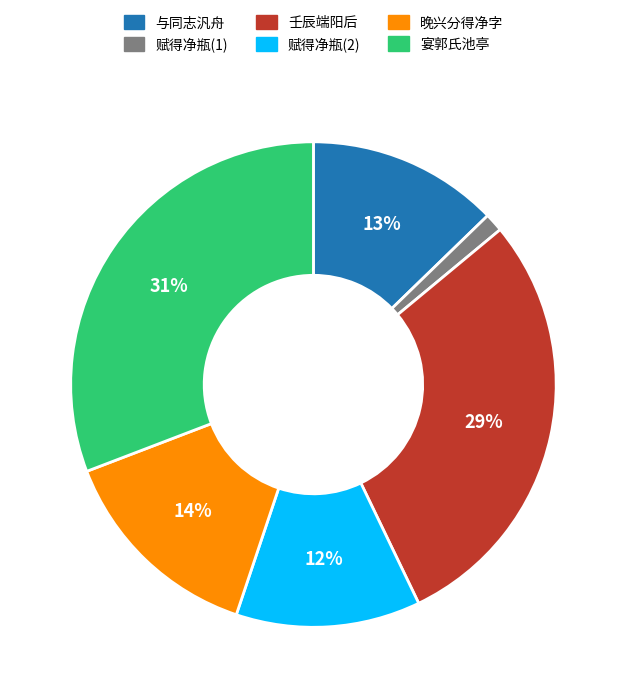

To the nearest percent, what is the difference between the largest and smallest slice percentages?

30%